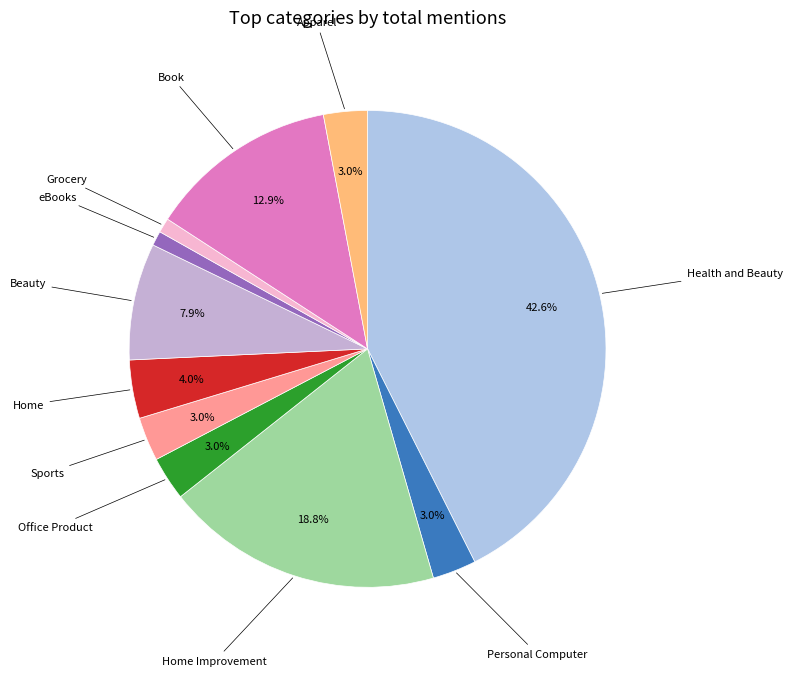

Count the number of slices in the pie.

11